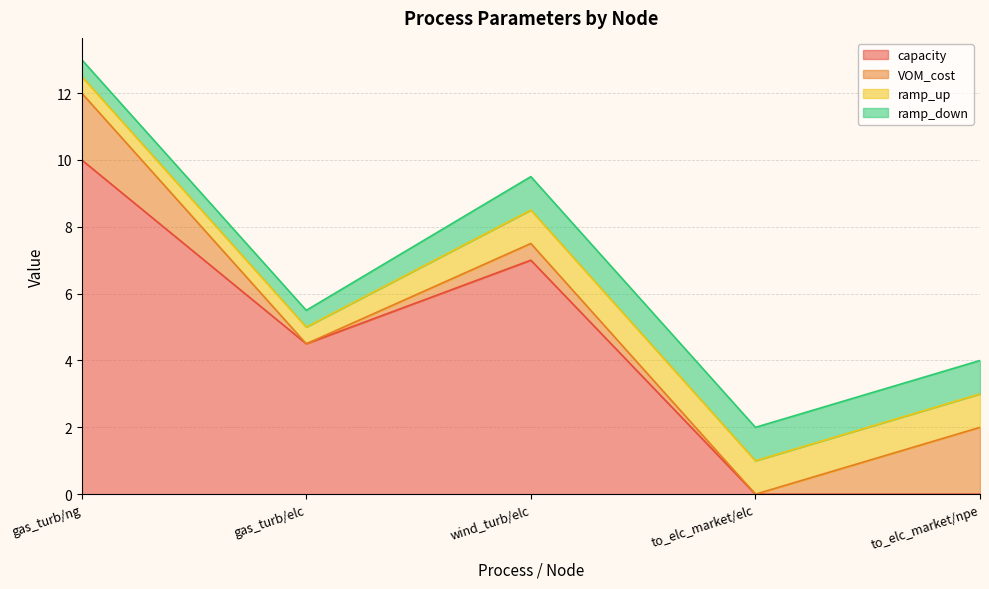

What is the label of the 5th point from the right?

gas_turb/ng